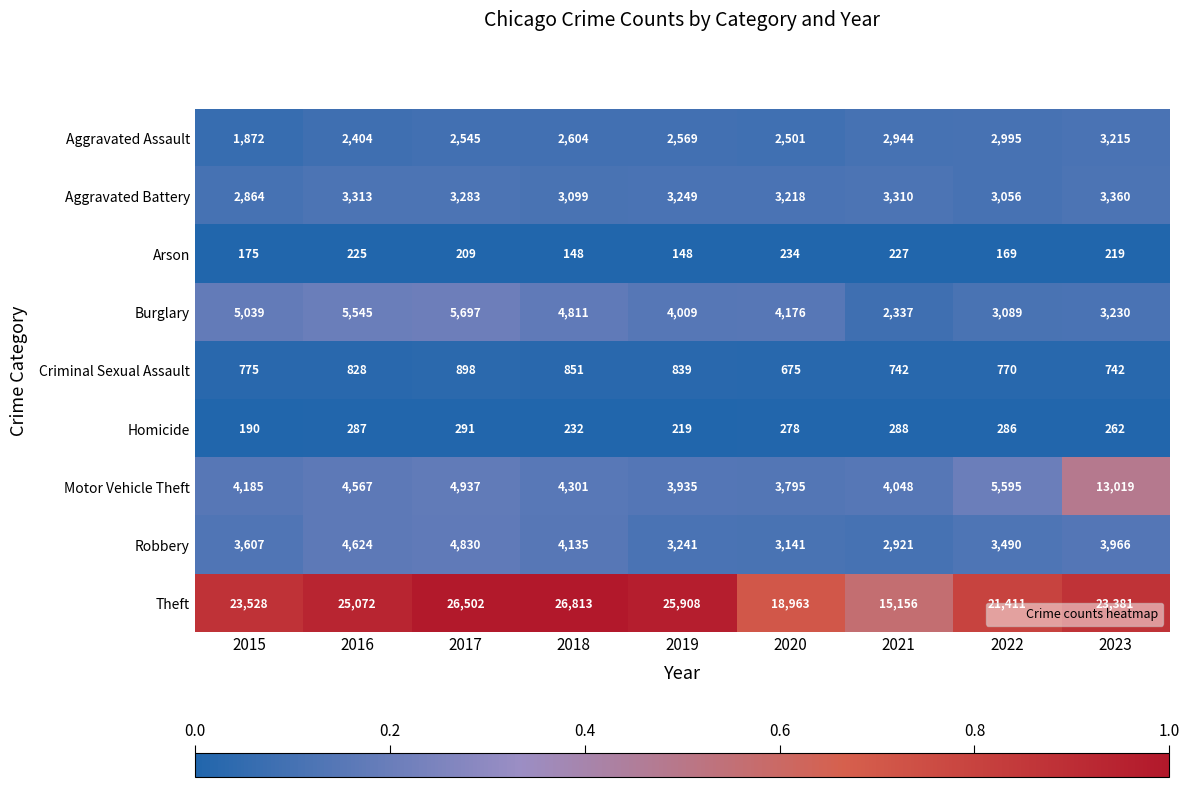

The value of Burglary at 2022 is 3089. True or false?

True